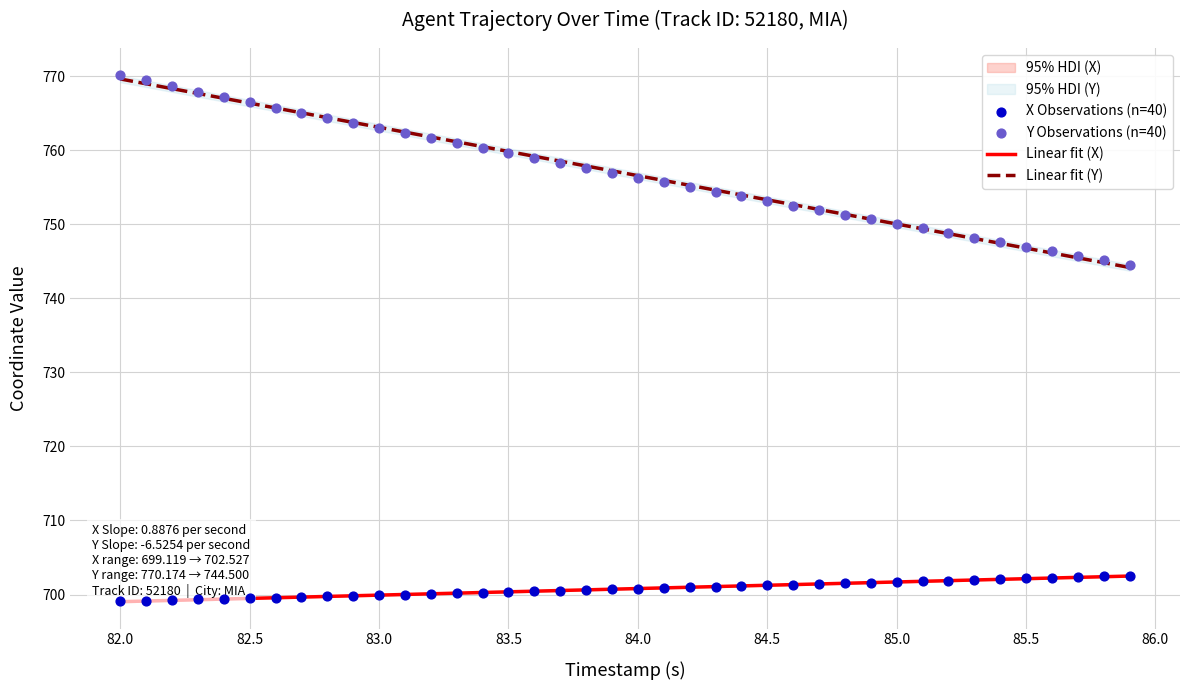

Which series reaches the minimum Y coordinate?

Linear fit (X)